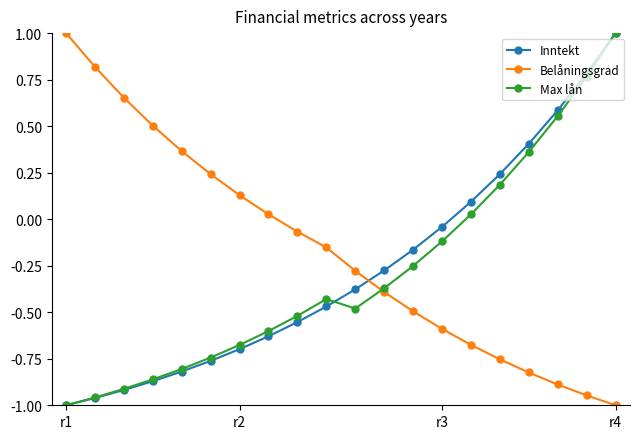

What is the value of the Max lån point at the 20th from the left?

1.0